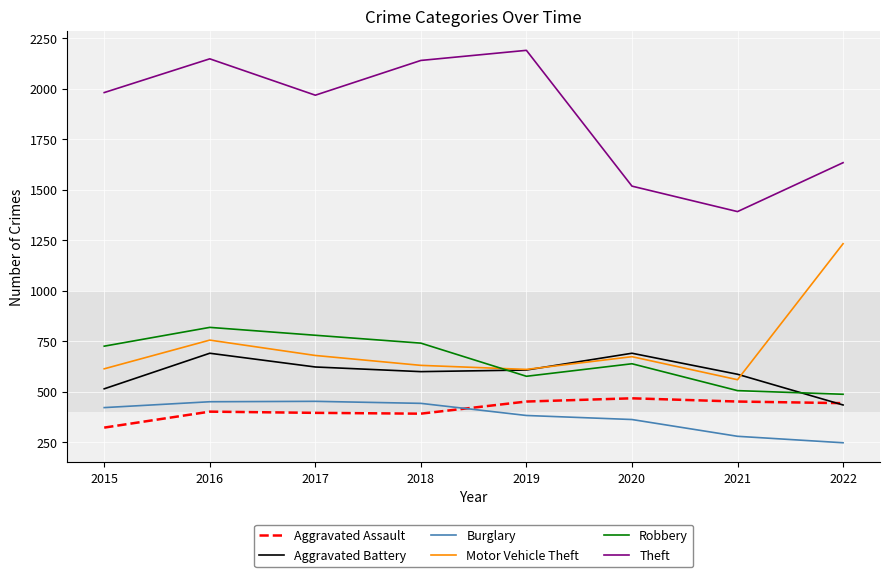

Where does the Aggravated Assault series first go above 444?

2019